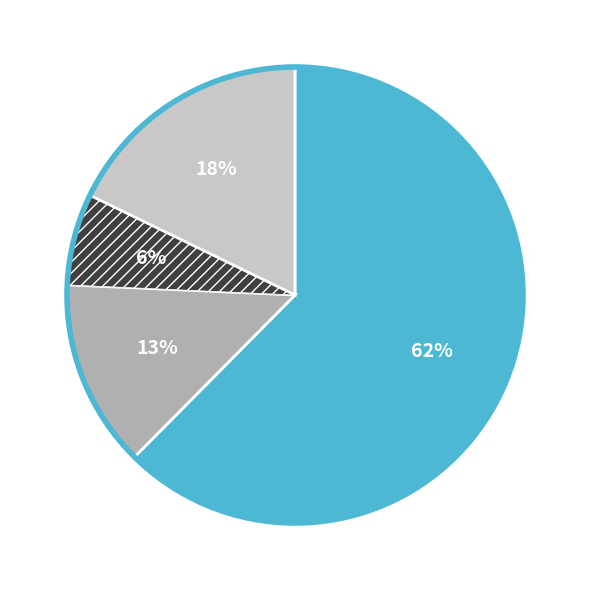

To the nearest percent, what is the average slice percentage?

25%